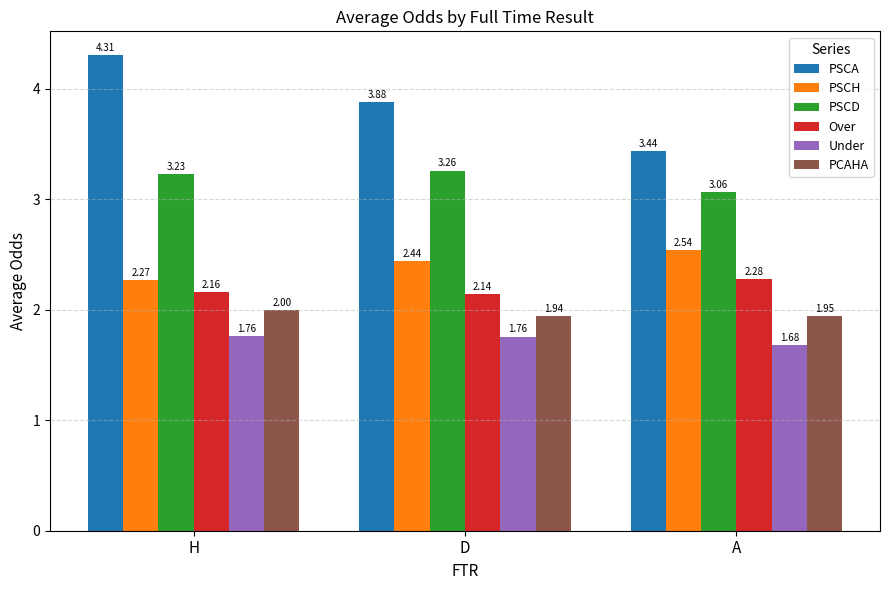

Which series changed the most between H and D?

PSCA